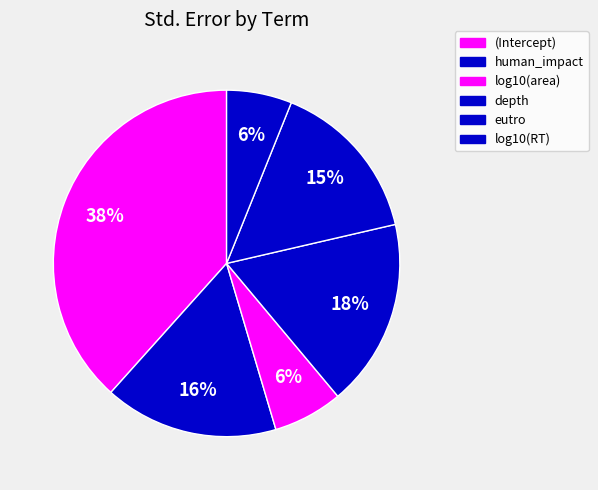

Does log10(RT) account for over 50% of the chart?

No